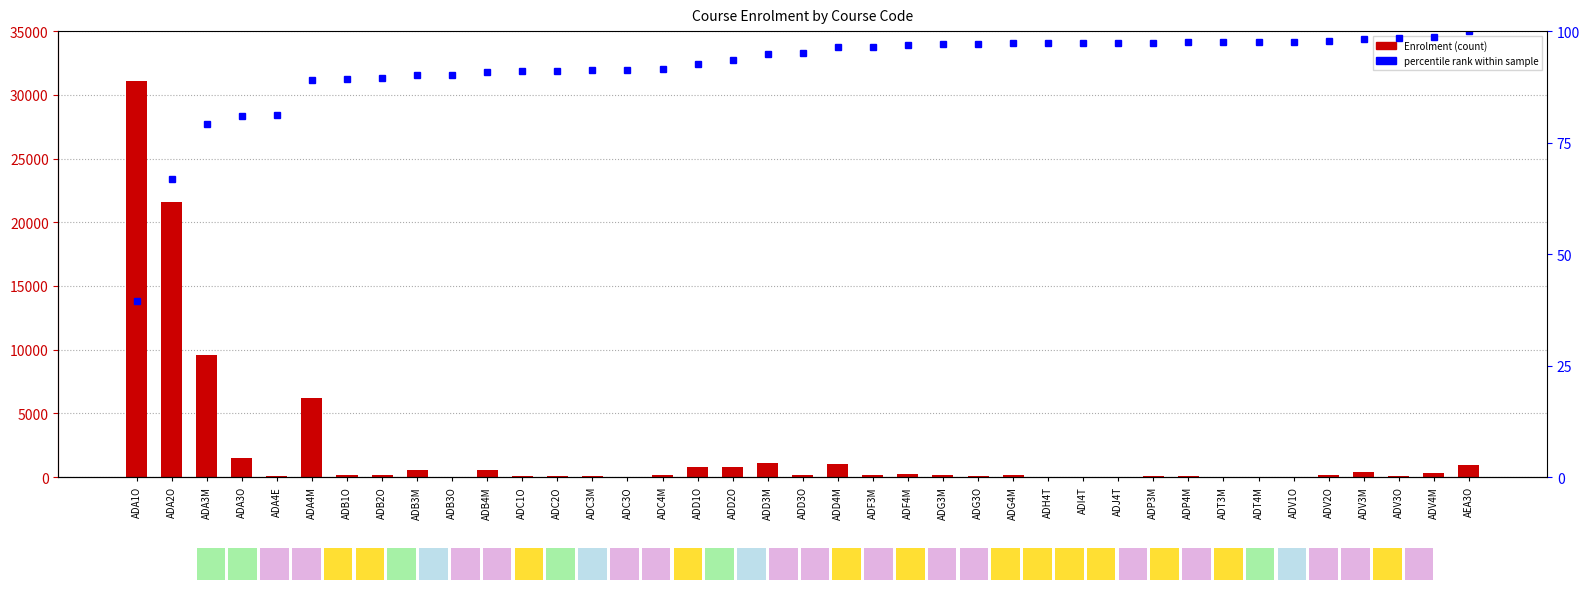

What is the value of the percentile rank within sample bar at the 33rd from the left?

97.5